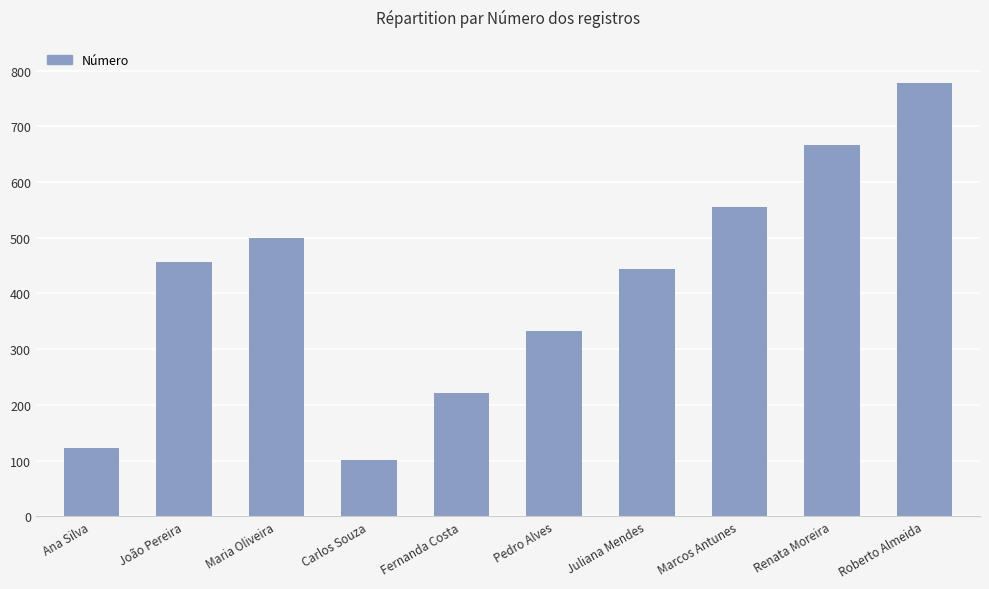

List the labels in order of value, smallest first.

Carlos Souza, Ana Silva, Fernanda Costa, Pedro Alves, Juliana Mendes, João Pereira, Maria Oliveira, Marcos Antunes, Renata Moreira, Roberto Almeida